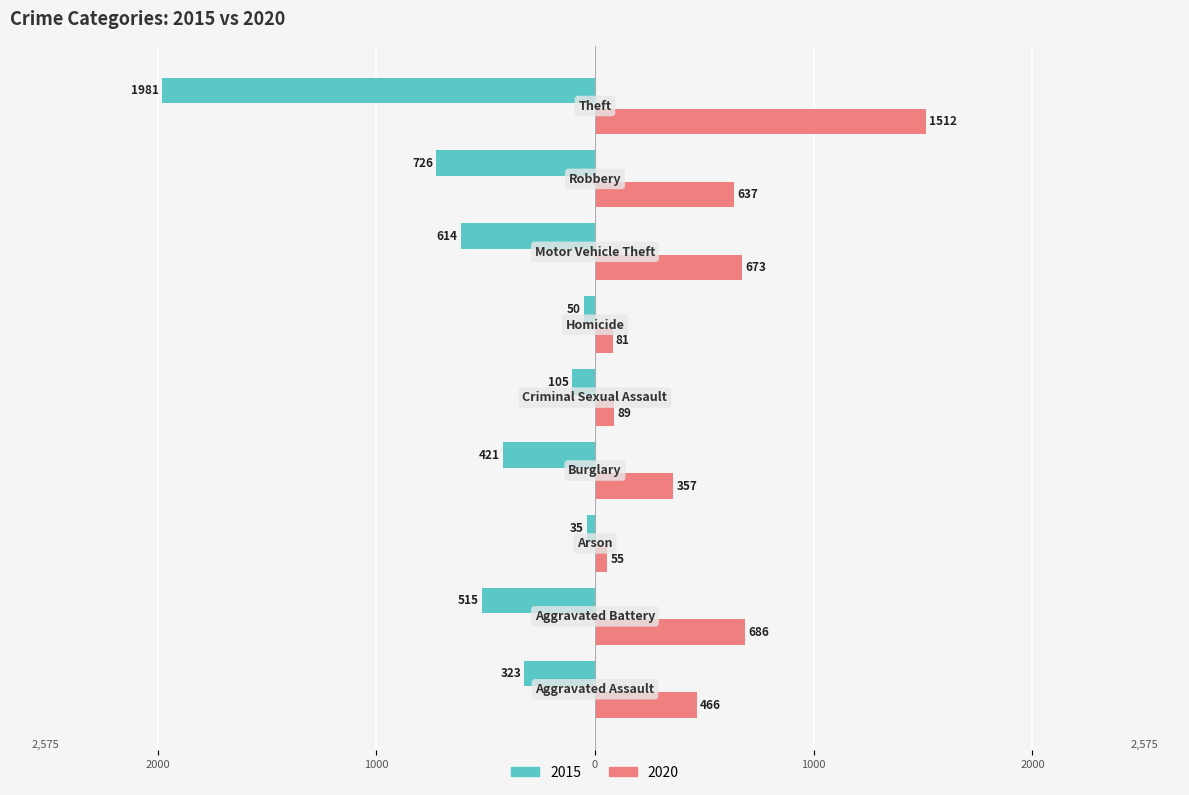

Reading left to right, what are all the values shown in this chart?

2015: Aggravated Assault=-323	Aggravated Battery=-515	Arson=-35	Burglary=-421	Criminal Sexual Assault=-105	Homicide=-50	Motor Vehicle Theft=-614	Robbery=-726	Theft=-1981
2020: Aggravated Assault=466	Aggravated Battery=686	Arson=55	Burglary=357	Criminal Sexual Assault=89	Homicide=81	Motor Vehicle Theft=673	Robbery=637	Theft=1512